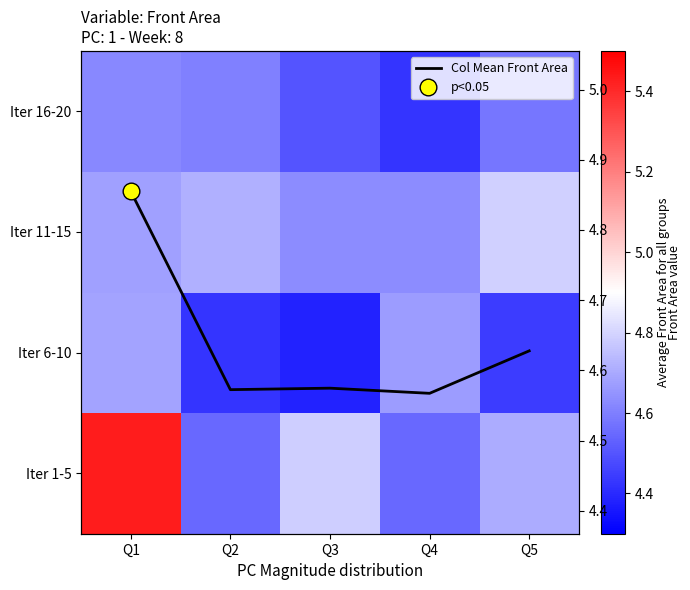

Which series has the largest total across all categories?

Iter 1-5